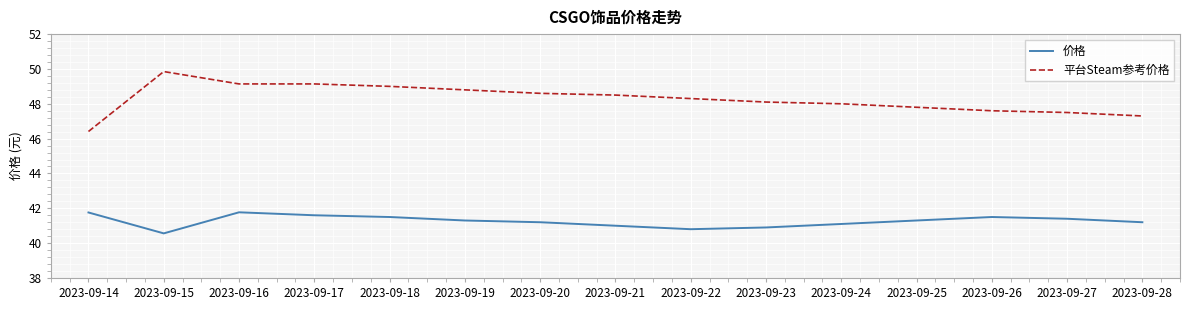

What is the difference between the second highest and minimum values in the 价格 series?

1.2